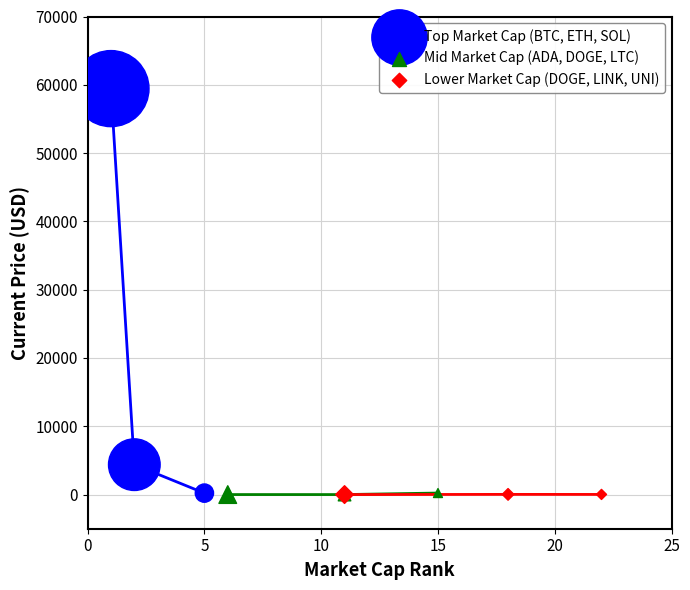

Which series has the largest Y range (max minus min)?

Top Market Cap (BTC, ETH, SOL)